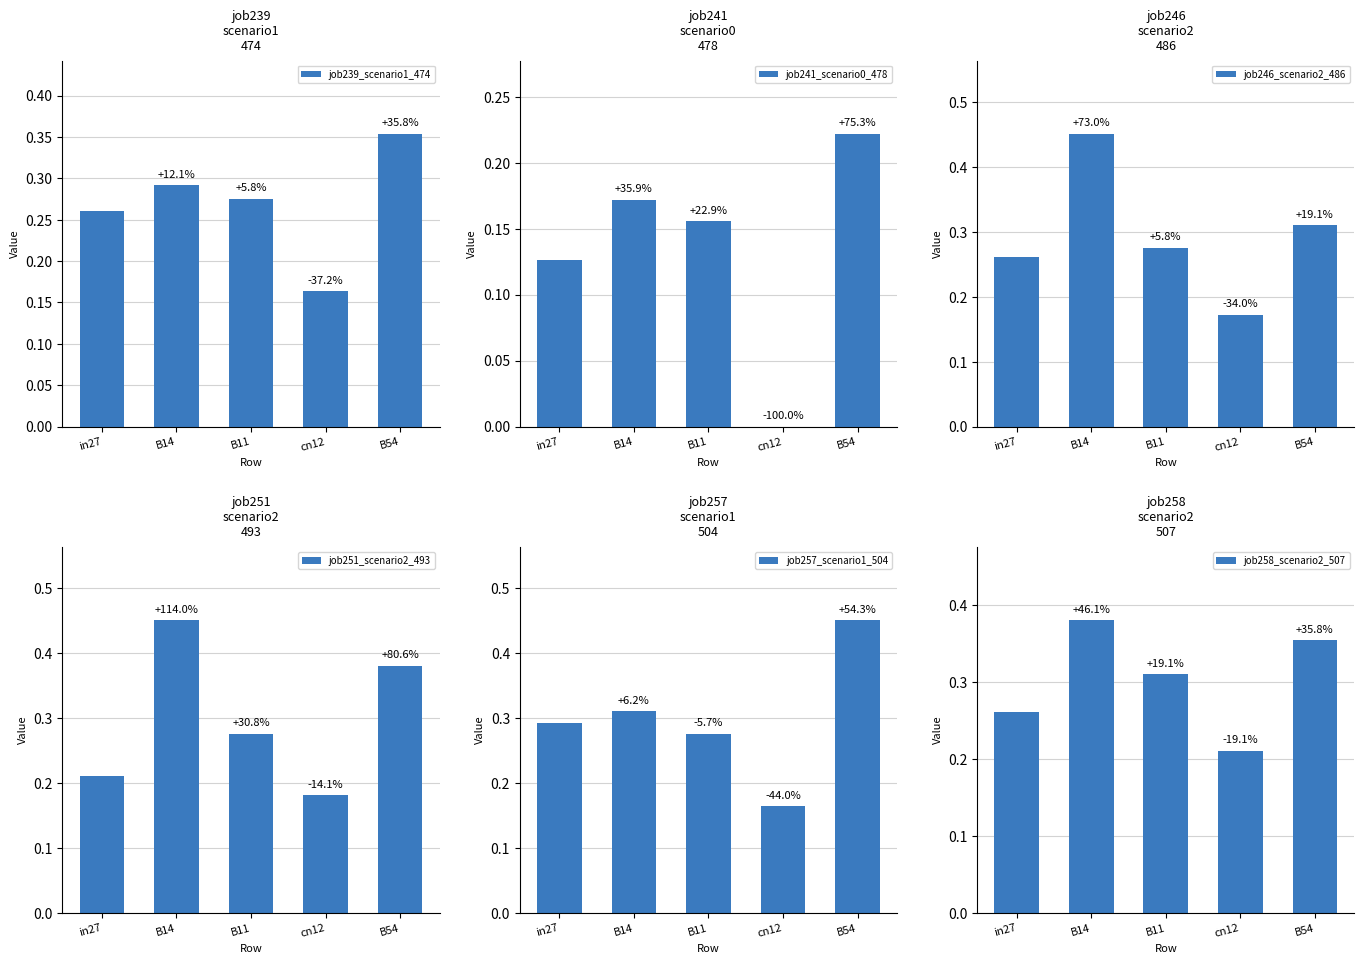

The value of job239_scenario1_474 at B14 is 0.4. True or false?

False